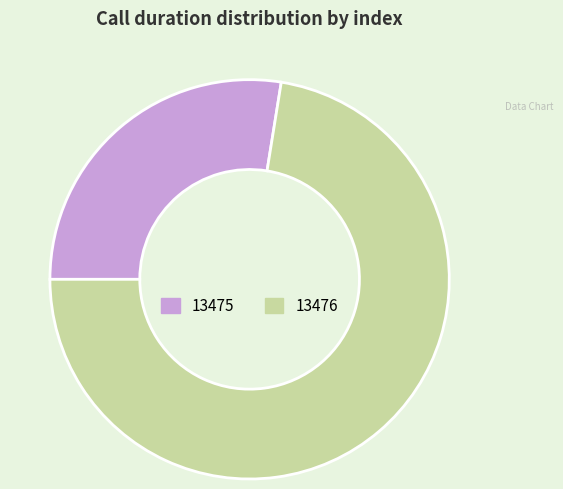

Which has a higher value, 13475 or 13476?

13476